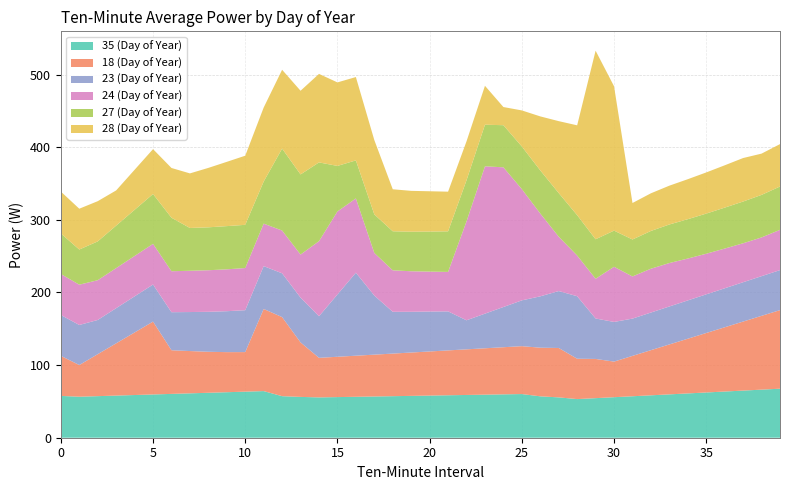

Reading left to right, transcribe all the data shown in this chart.

35 (Day of Year): 57.6	56.5	57.2	58.0	58.8	59.6	60.3	61.1	61.9	62.7	63.4	64.2	57.2	56.2	55.5	55.9	56.4	56.8	57.2	57.6	58.0	58.5	58.9	59.3	59.7	60.1	57.0	55.5	53.2	54.5	55.8	57.1	58.4	59.7	61.0	62.3	63.6	64.9	66.2	67.5
18 (Day of Year): 55.2	43.6	57.8	72.0	86.1	100.3	60.1	58.2	56.5	55.2	54.5	113.1	108.8	75.0	54.5	55.5	56.6	57.6	58.6	59.7	60.7	61.8	62.8	63.8	64.9	65.9	67.0	68.0	55.6	54.0	49.0	55.6	62.2	68.7	75.3	81.9	88.5	95.0	101.6	108.2
23 (Day of Year): 56.3	55.2	47.1	48.4	49.7	51.1	52.4	53.7	55.0	56.4	57.7	59.0	60.3	61.6	57.3	85.8	114.3	81.4	57.5	56.1	55.0	53.7	40.0	47.7	55.4	63.0	70.7	78.4	86.1	55.7	54.6	51.3	51.8	52.3	52.8	53.2	53.7	54.2	54.6	55.1
24 (Day of Year): 56.4	55.5	54.8	55.2	55.6	56.0	56.4	56.8	57.2	57.6	58.1	58.5	58.9	59.3	103.4	114.3	102.3	58.7	57.1	55.8	54.9	54.3	136.2	202.8	192.3	153.2	114.0	74.8	56.0	54.7	75.9	58.0	60.4	59.8	57.6	55.9	54.7	53.6	53.3	55.4
27 (Day of Year): 55.8	48.4	53.5	58.5	63.6	68.6	73.7	58.9	59.1	59.5	59.5	58.0	112.8	110.3	108.4	62.7	52.4	53.1	53.8	54.5	55.2	55.9	56.6	57.3	58.0	58.7	59.4	60.1	55.6	54.4	49.8	50.9	52.0	53.1	54.2	55.3	56.4	57.5	58.6	59.7
28 (Day of Year): 57.7	56.2	55.3	48.4	55.1	61.8	68.5	75.1	81.8	88.5	95.2	101.8	108.5	115.2	121.9	115.0	114.8	102.3	57.8	56.2	55.5	54.6	53.6	53.6	25.0	49.7	74.3	99.0	123.7	259.6	198.8	50.2	51.8	53.4	55.1	56.7	58.3	59.9	56.8	58.4